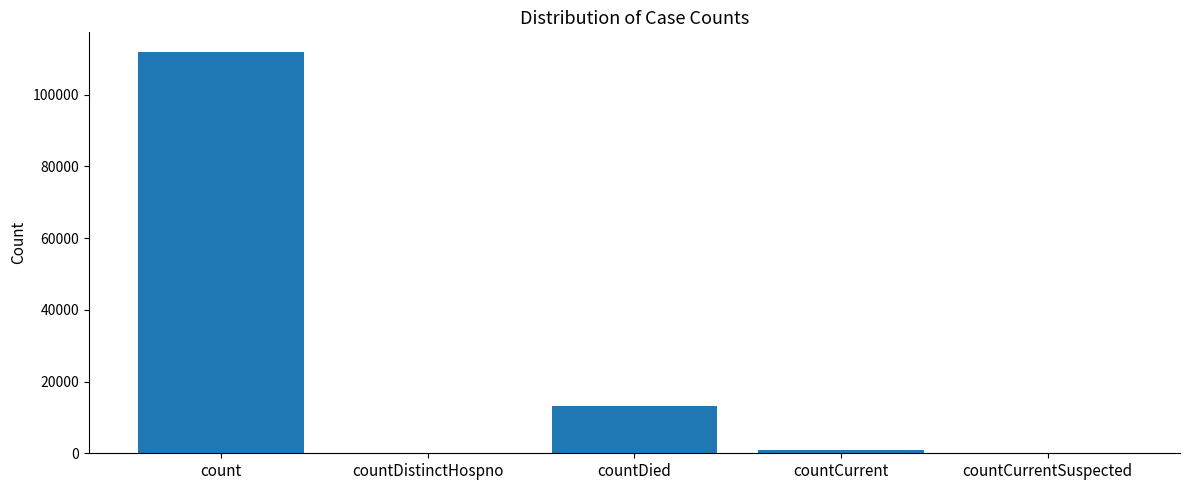

What is the maximum value shown in the chart?

111741